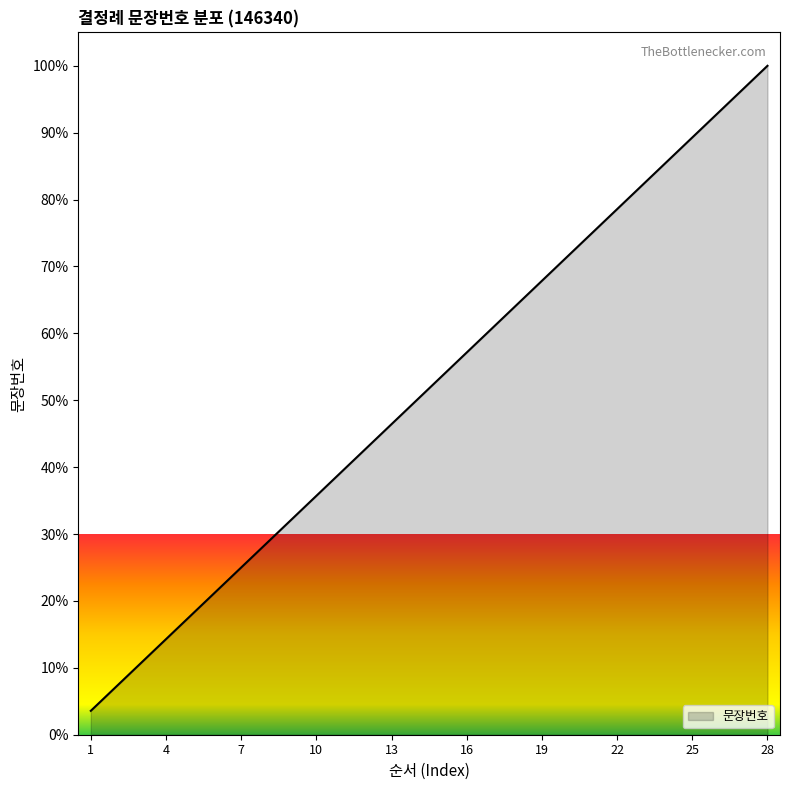

What is the smallest value displayed?

3.6